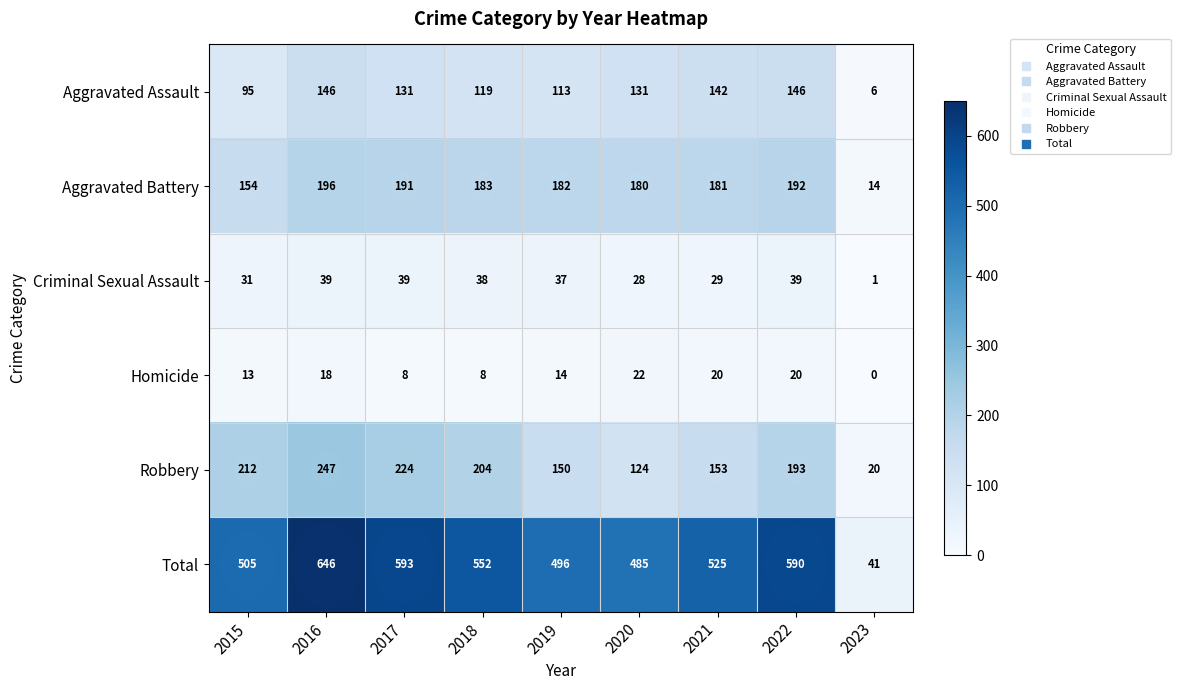

What value does the Total series have at 2015?

505